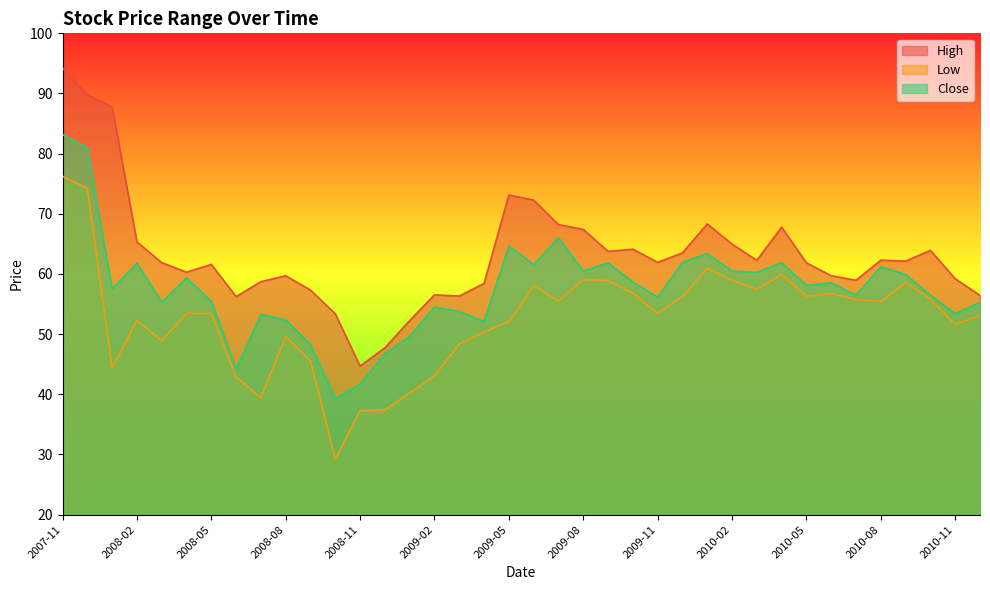

Which has a higher value, 2009-04 or 2010-05?

2010-05